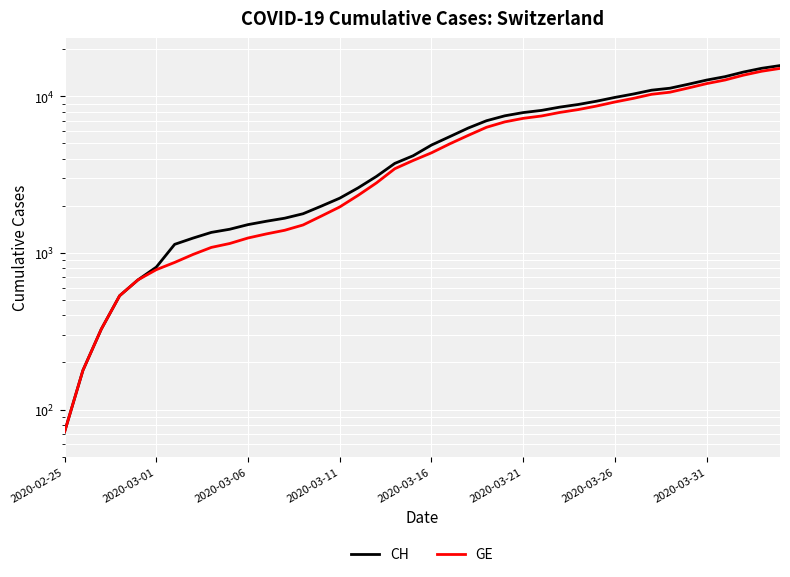

True or false: GE has a value of 2109 at 13.

False